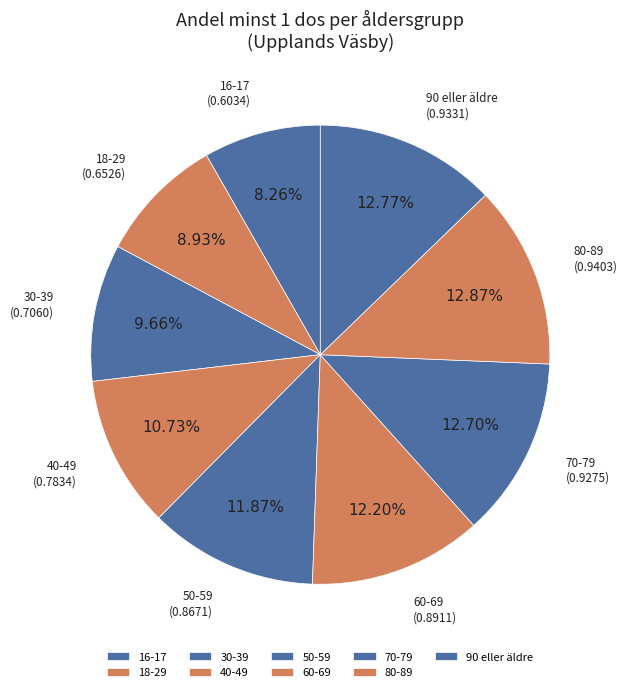

Is the sum of 80-89 and 16-17 greater than half?

No